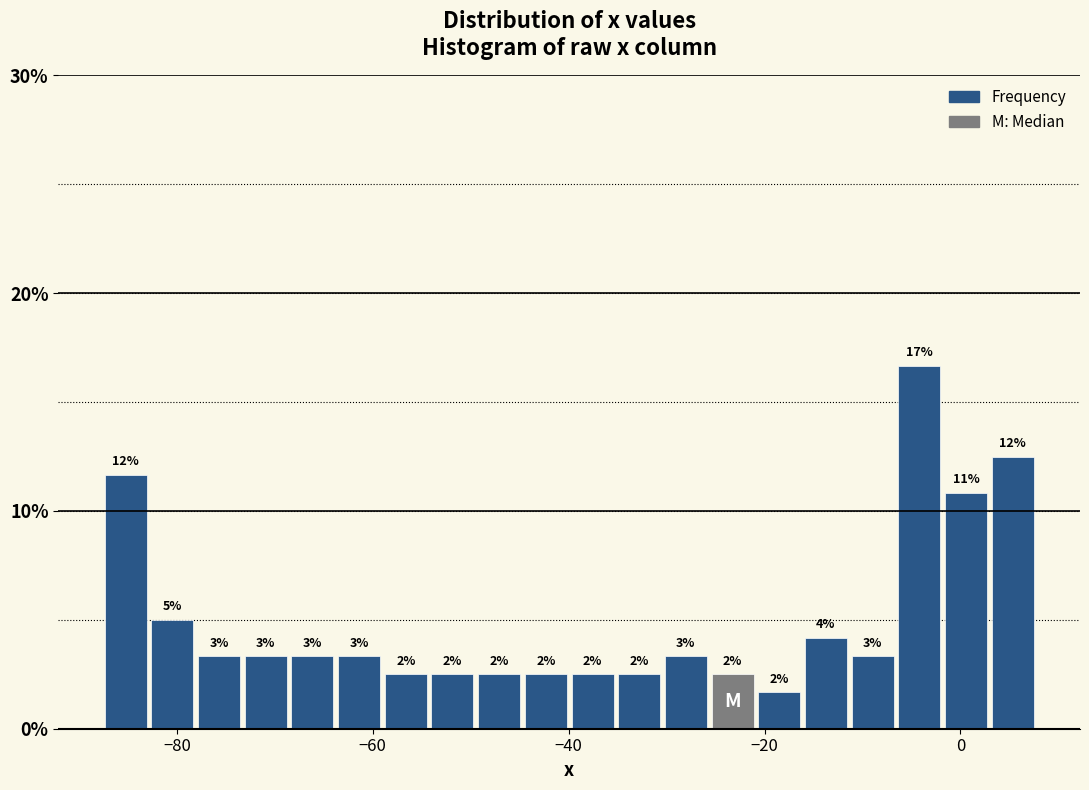

Read against the x-axis, roughly where is the centre of the tallest bar?

-4